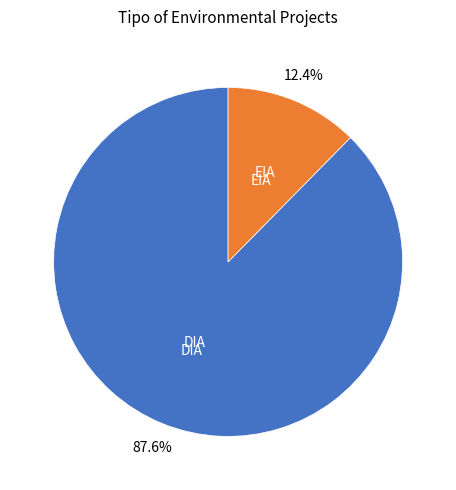

Is there any slice that represents more than half of the pie?

Yes